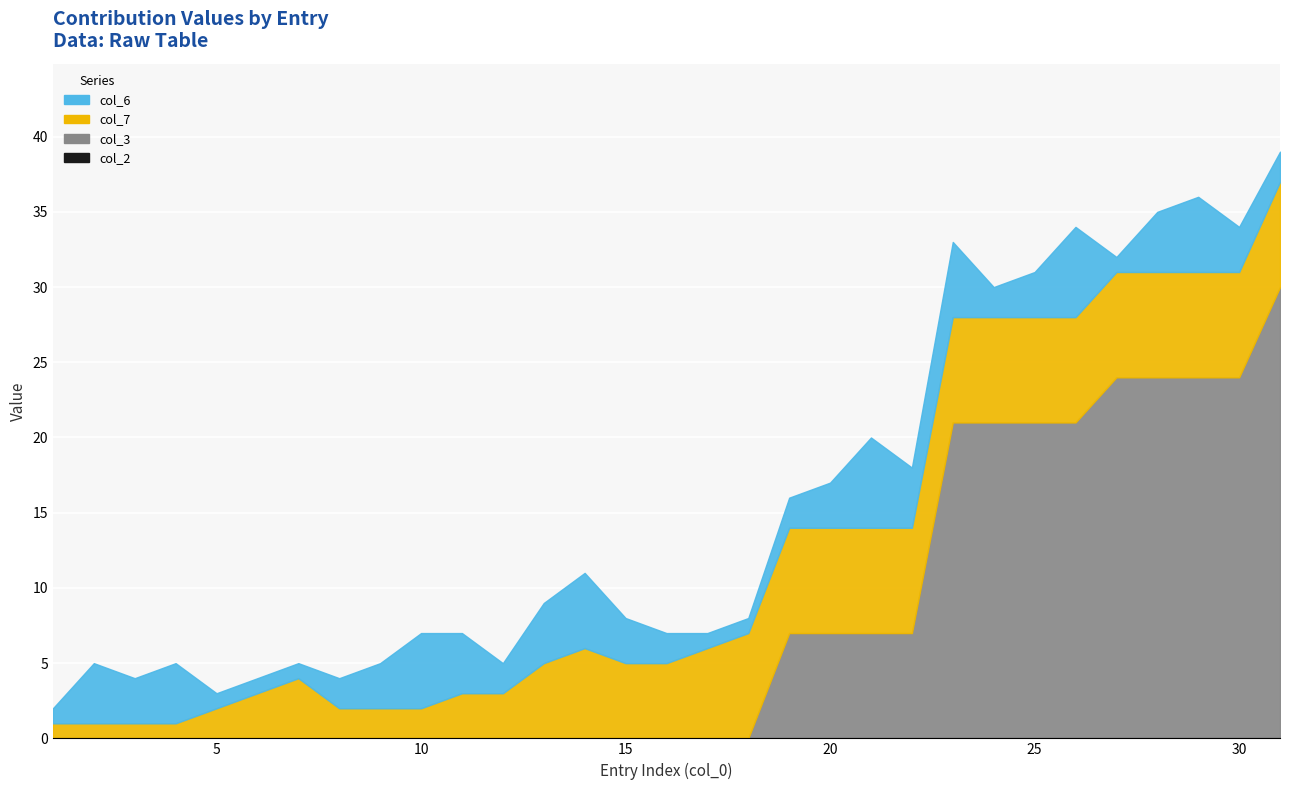

Which series has the largest total across all categories?

col_3